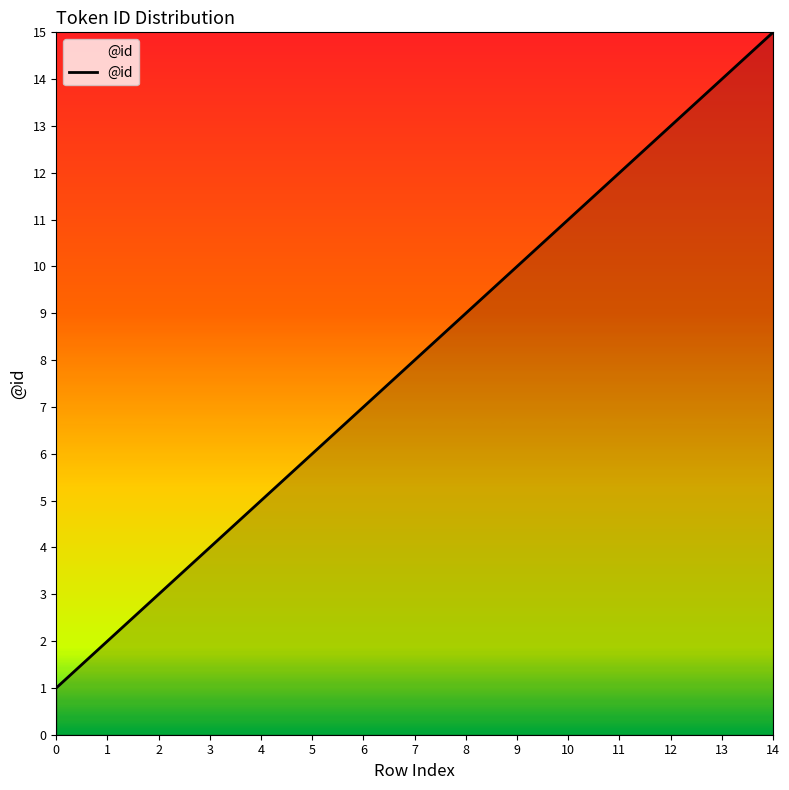

At which label is the value closest to 8?

7